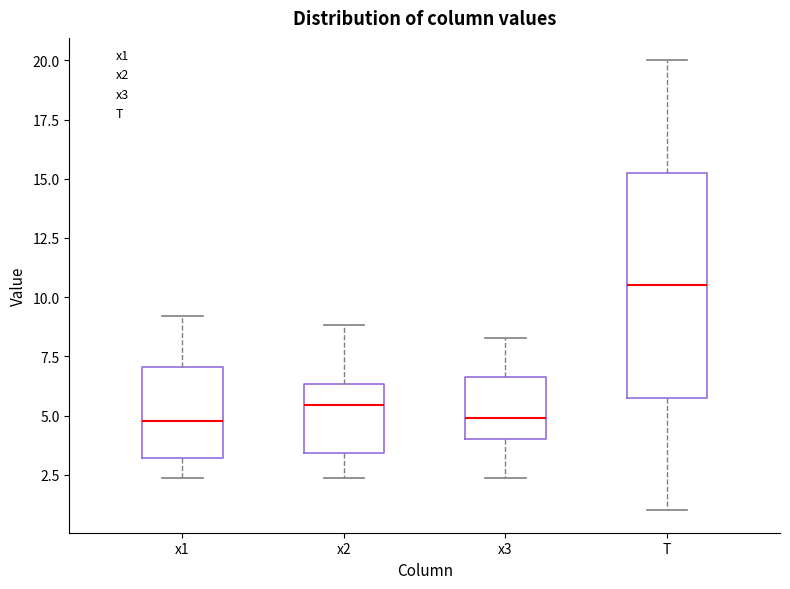

Where does the upper whisker of the box for T end on the y-axis? The values are not printed on the chart, so give them approximately, as read against the axis.

20.0